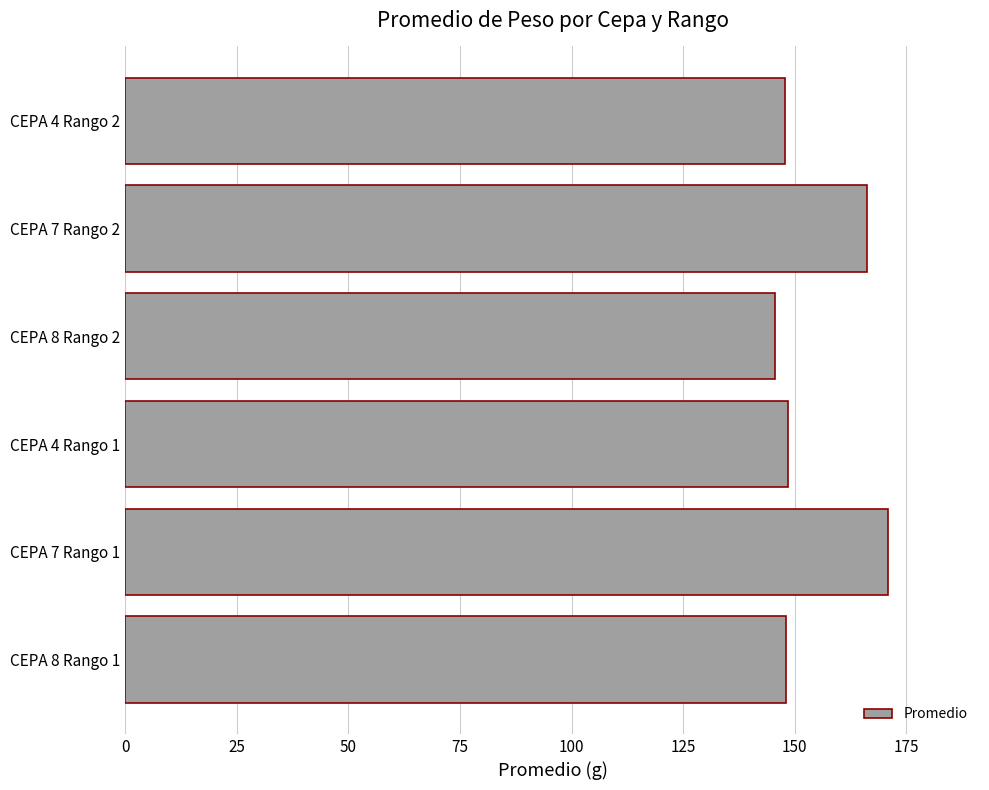

The value at CEPA 7 Rango 1 is 171.0. True or false?

True